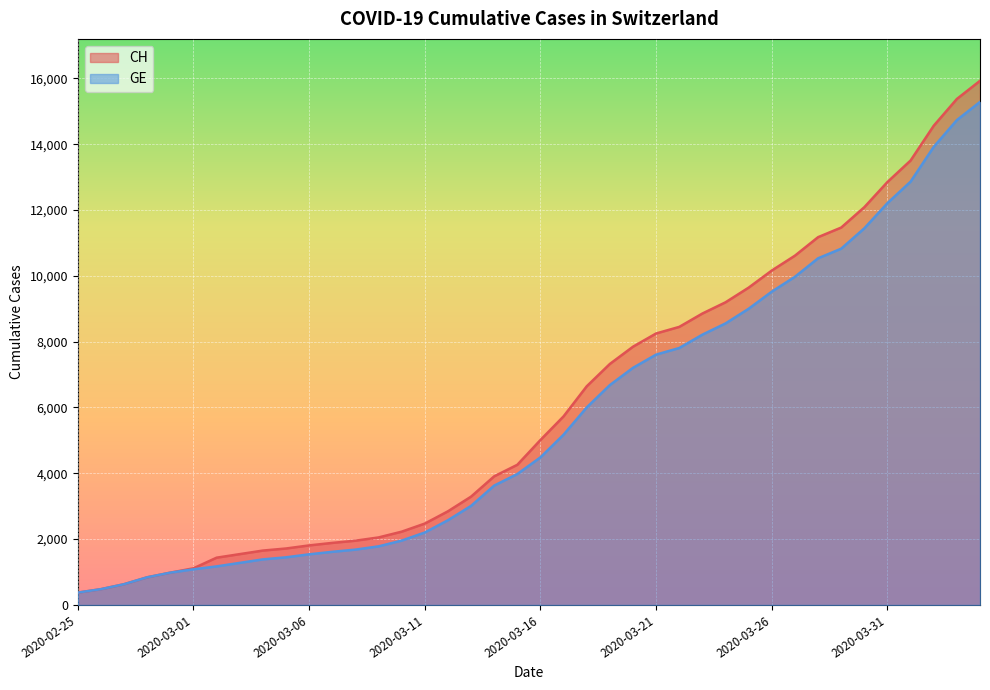

Is the value of GE at 2020-04-02 greater than the value of CH at 2020-04-02?

No